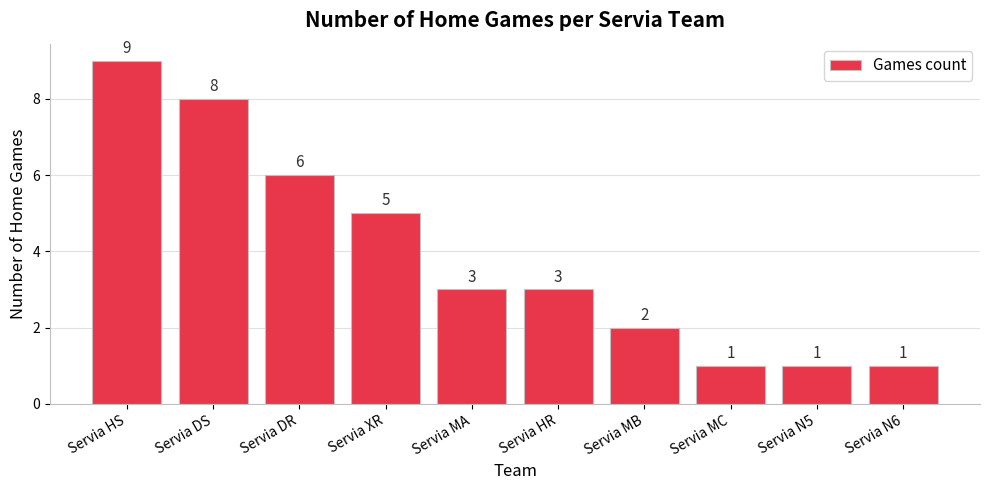

Is it true that the value at Servia HS is 15?

False